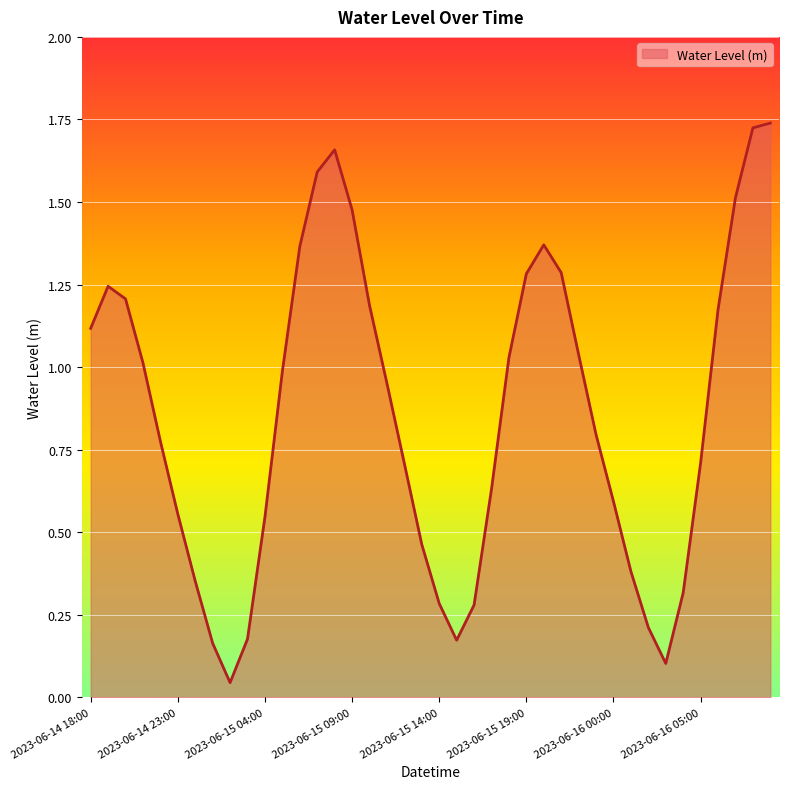

Is this an area chart (filled region under the line)?

Yes